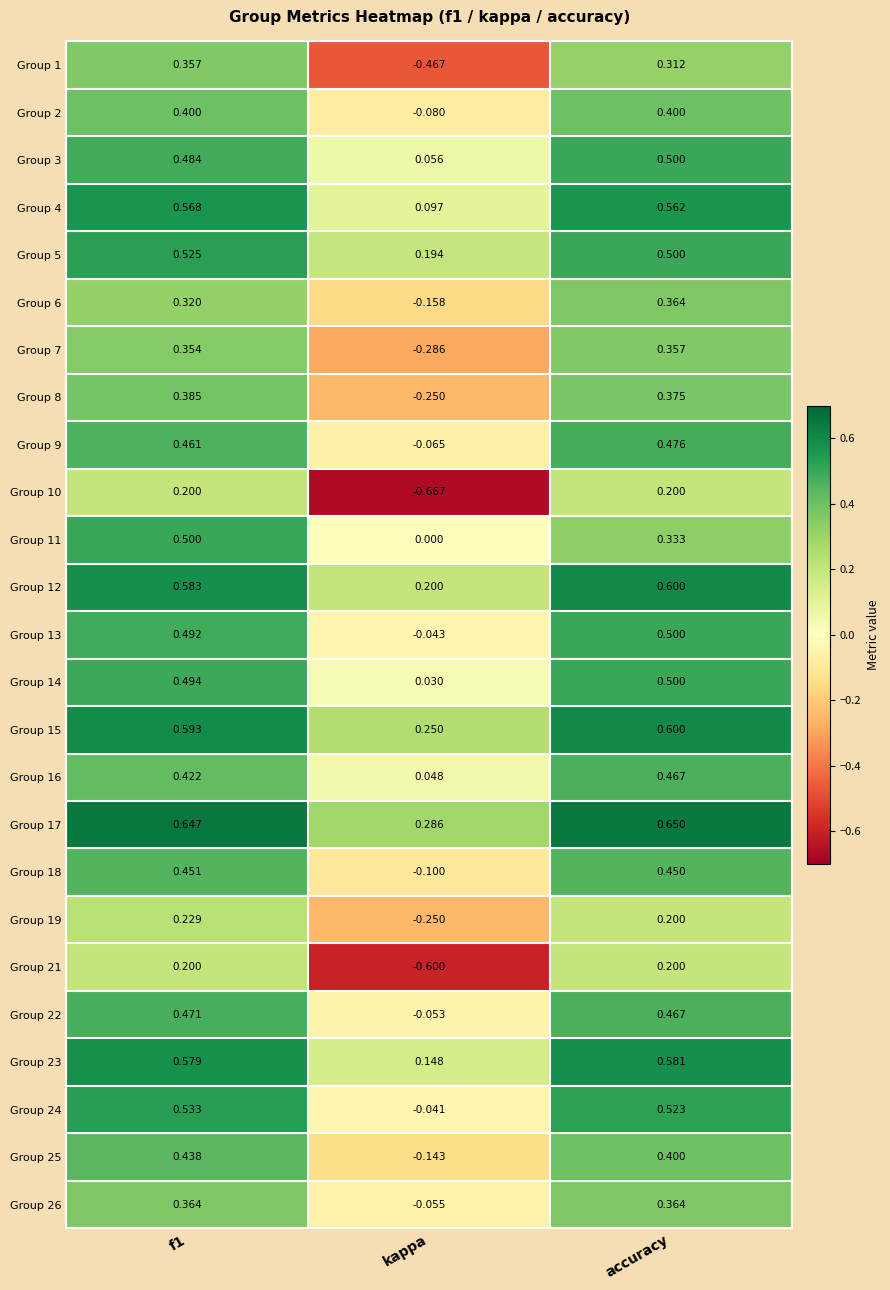

Is the value of Group 5 at f1 greater than the value of Group 3 at f1?

Yes